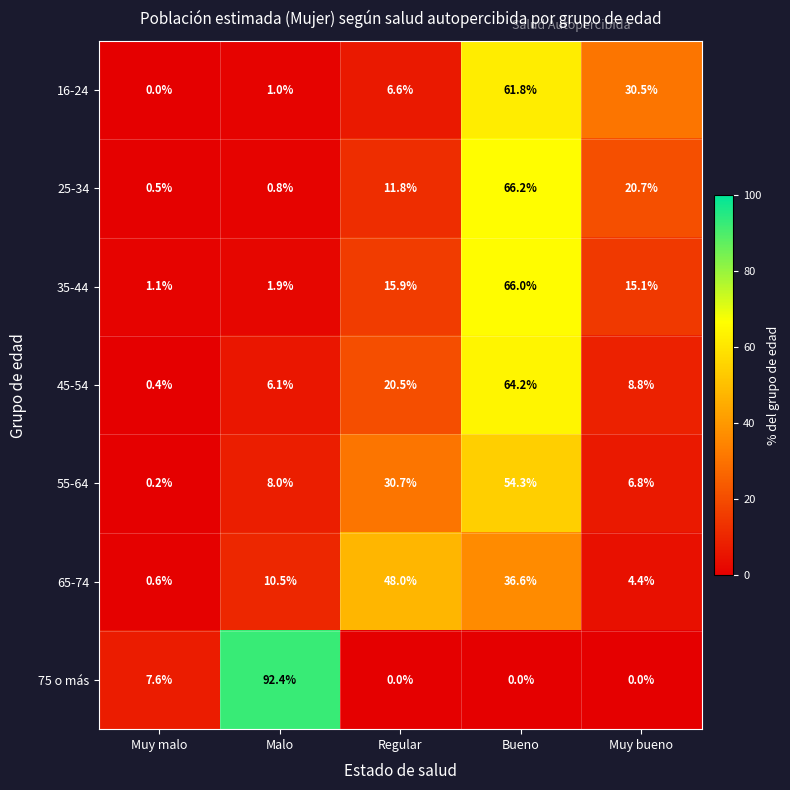

At which category does the chart reach its peak across all series?

Malo